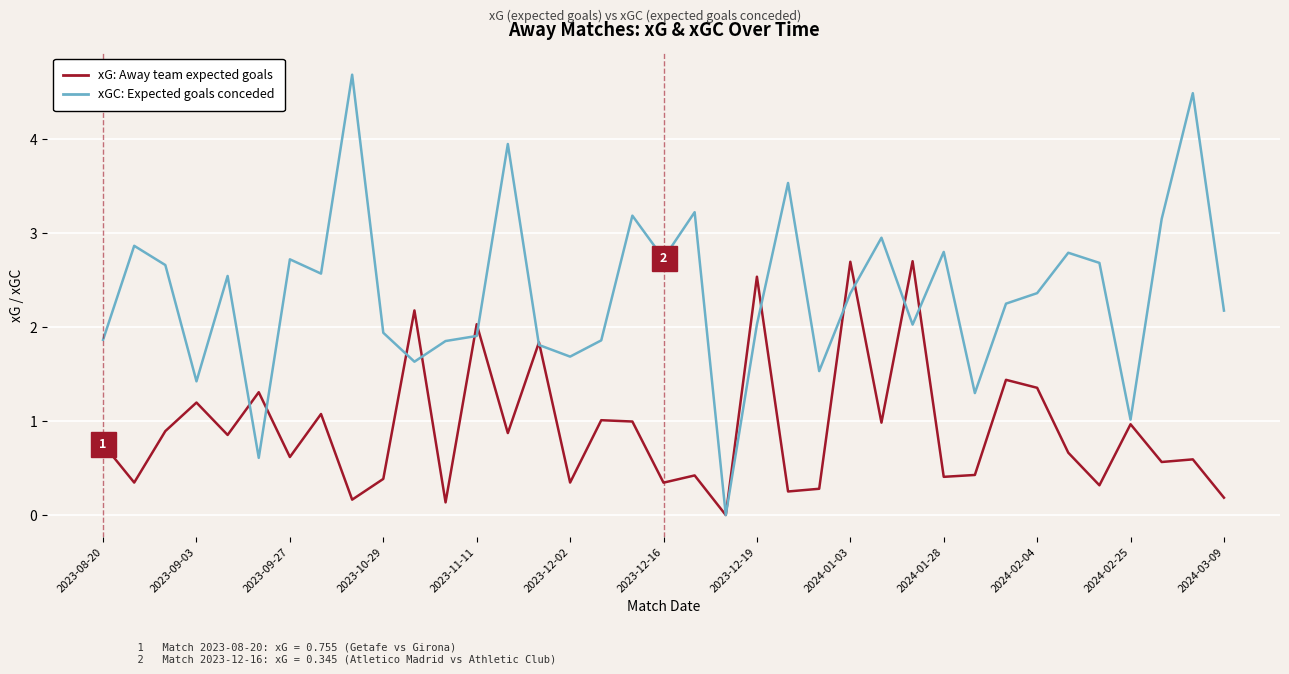

What is the maximum value shown in the chart?

4.7